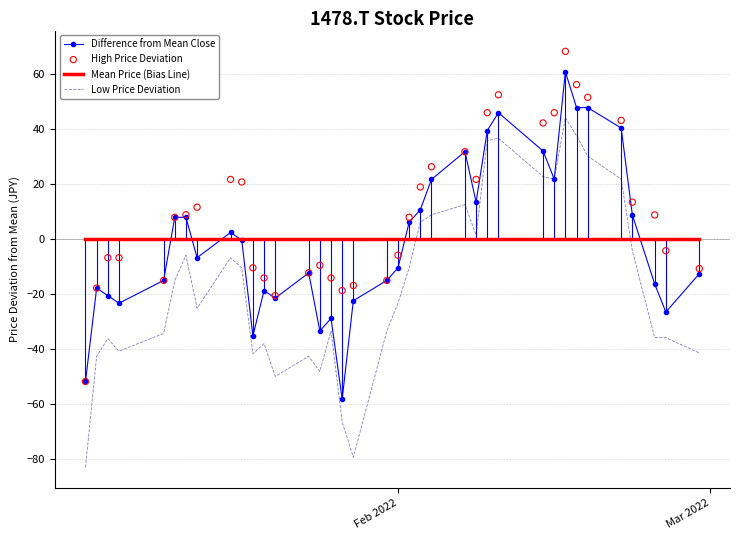

Which series has the largest total across all categories?

High Price Deviation